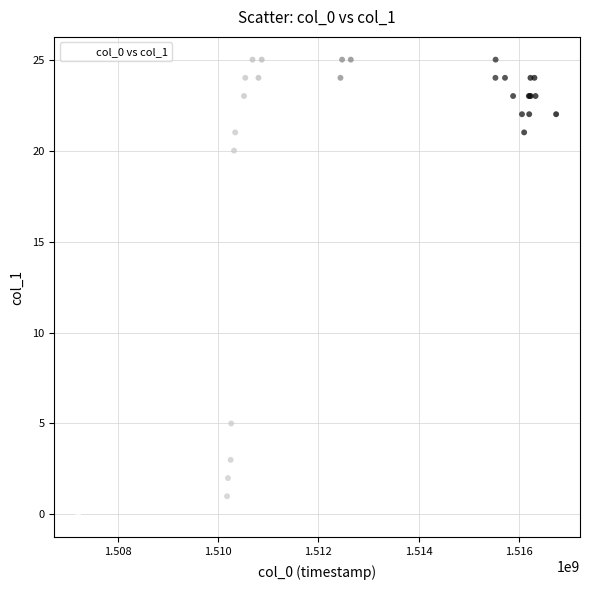

What Y value in the scatter plot is closest to 12?

5